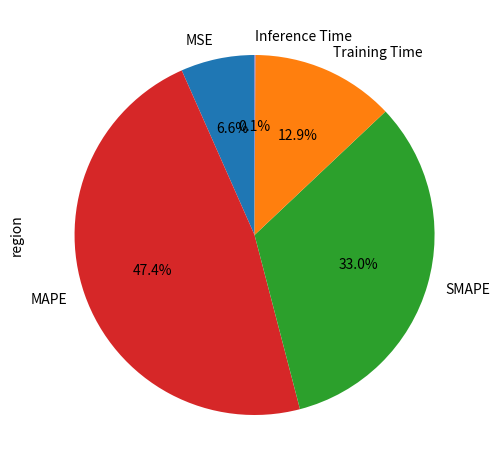

What percentage is NOT represented by SMAPE?

67.0%